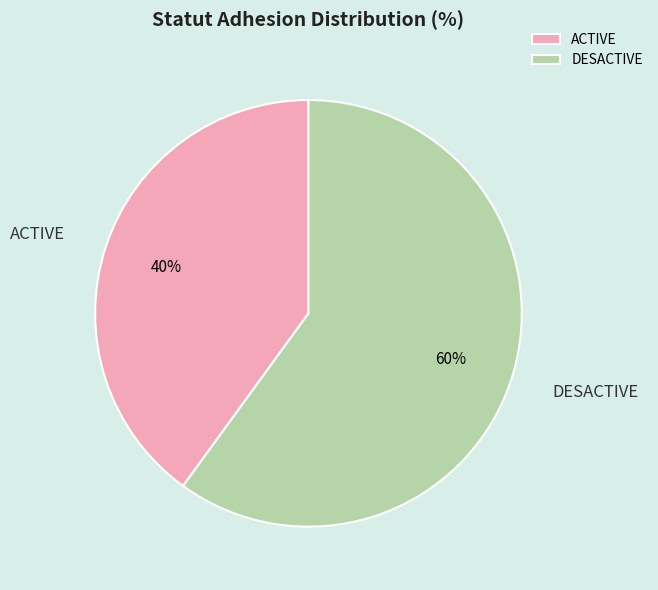

How many segments does this pie chart have?

2